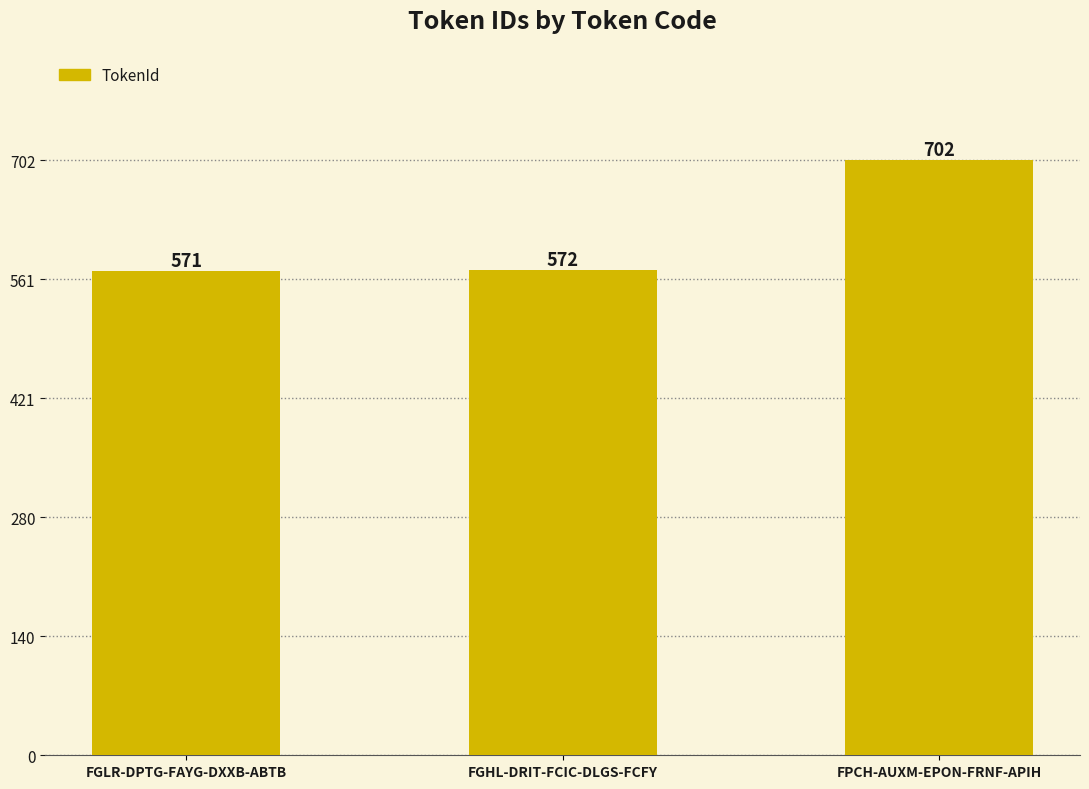

What is the difference between the values at FPCH-AUXM-EPON-FRNF-APIH and FGLR-DPTG-FAYG-DXXB-ABTB?

131